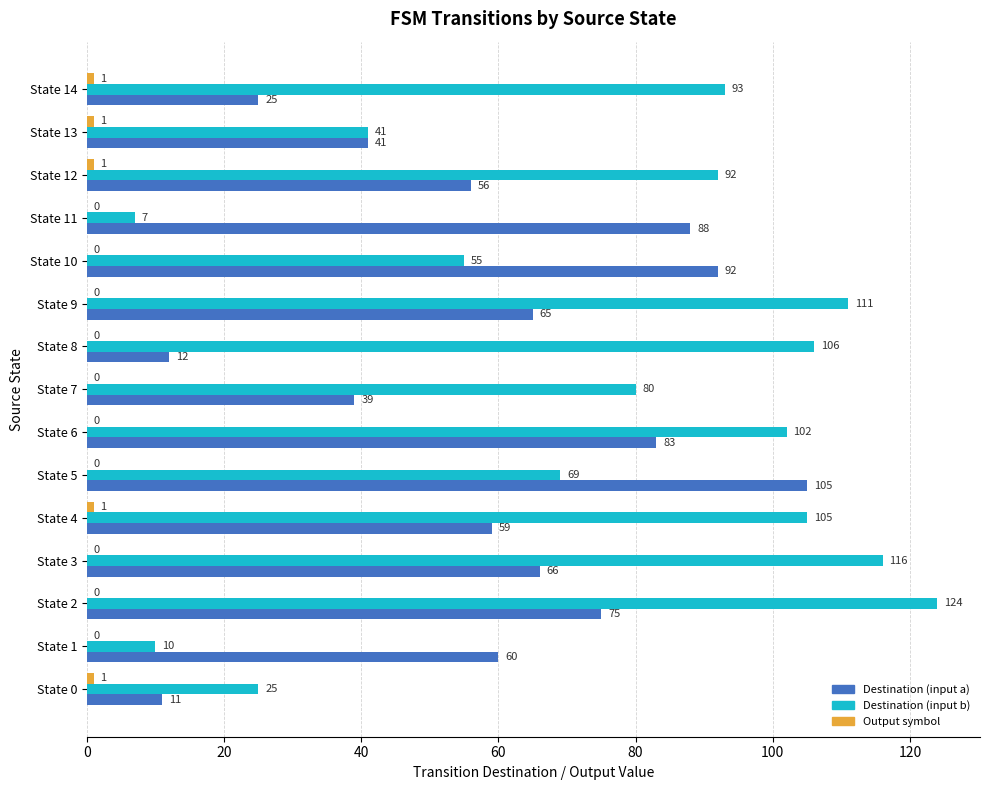

What is the highest value of the Destination (input a) series?

105